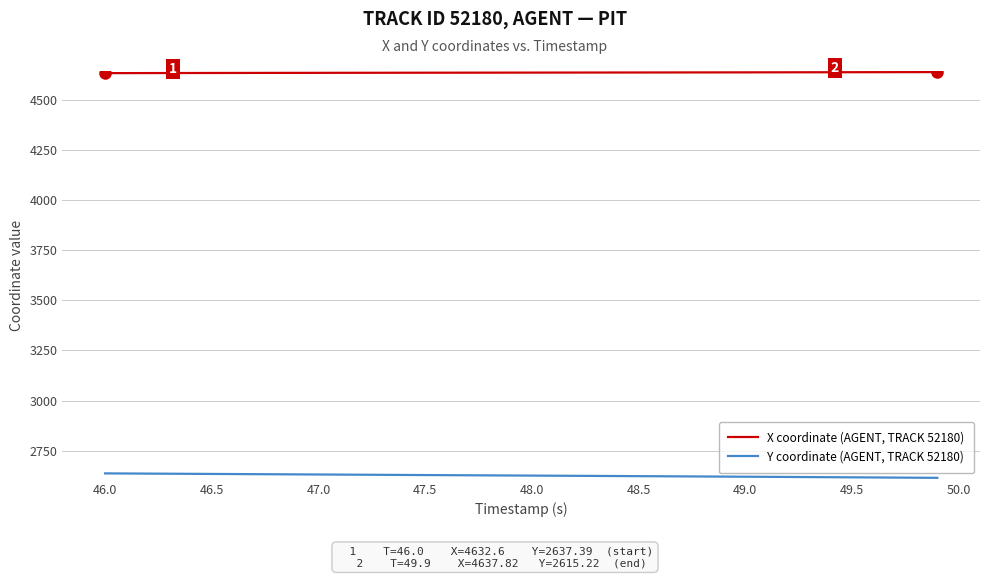

Rank the series by their average value, from highest to lowest.

X coordinate (AGENT, TRACK 52180), Y coordinate (AGENT, TRACK 52180)